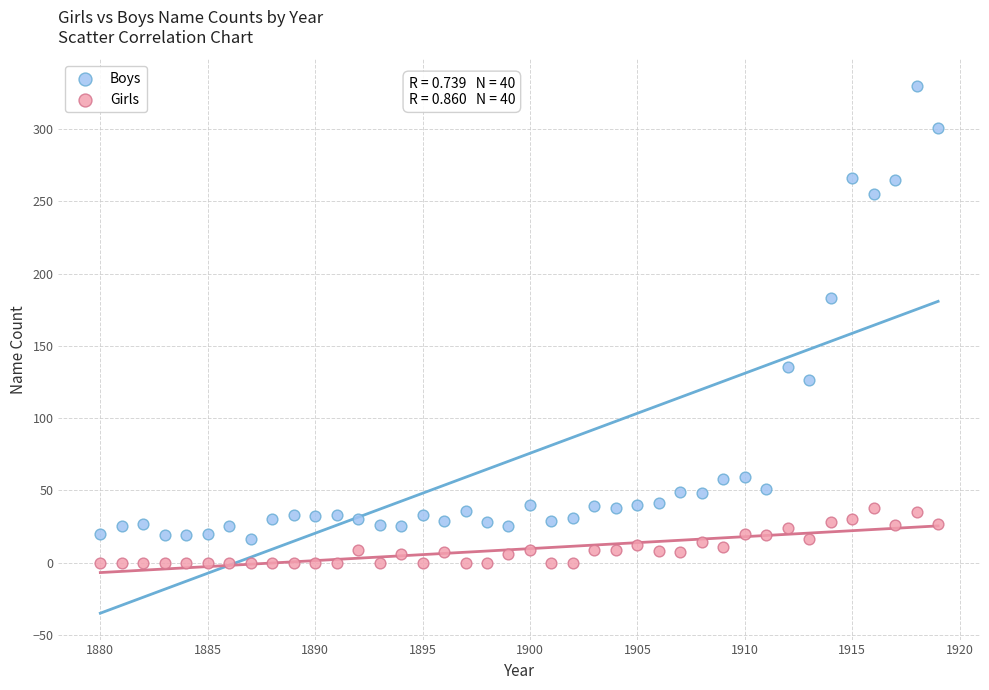

Across all series, what Y value is closest to 165?

183